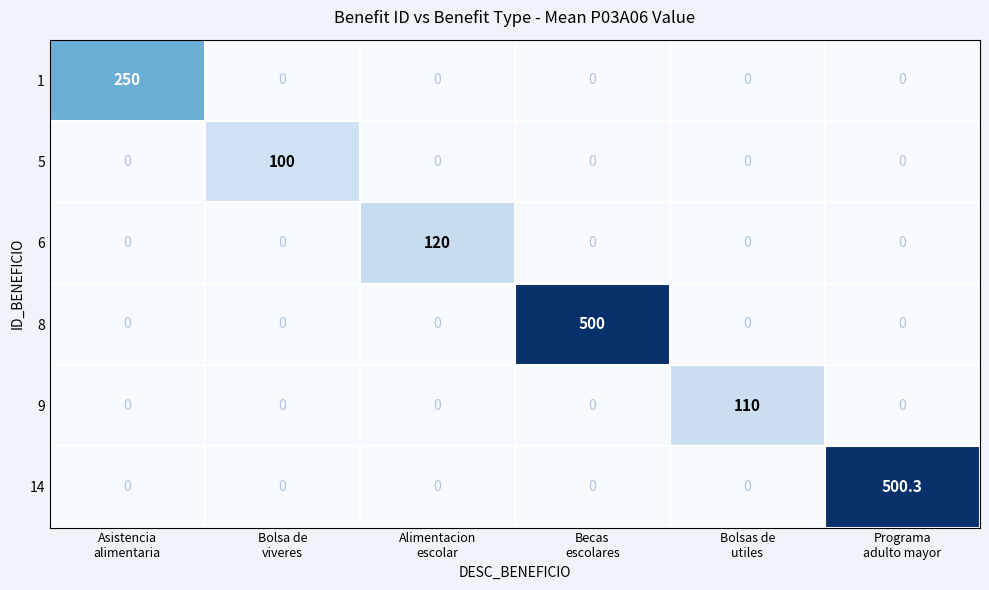

Rank the series by their maximum value, from highest to lowest.

14, 8, 1, 6, 9, 5